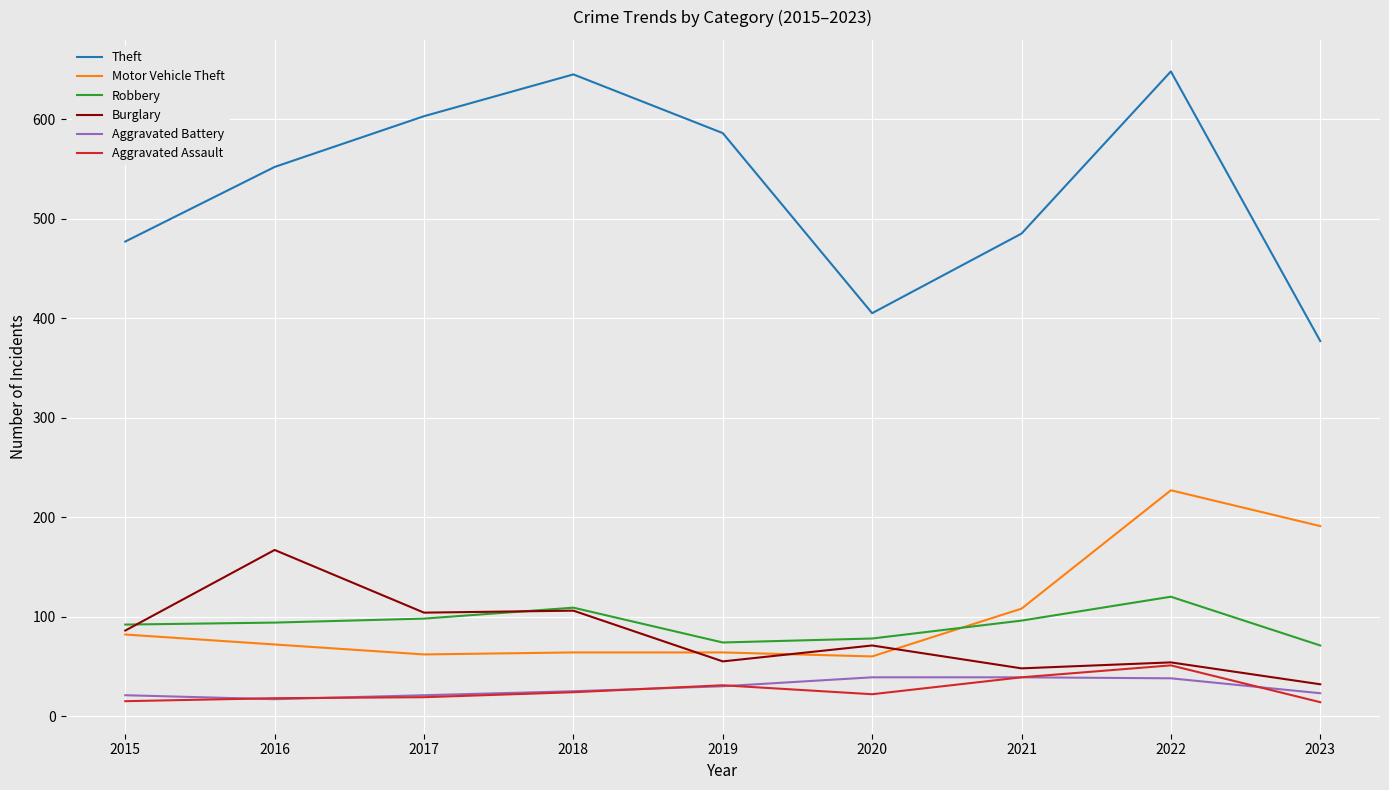

Where is the first local maximum for Theft?

2018